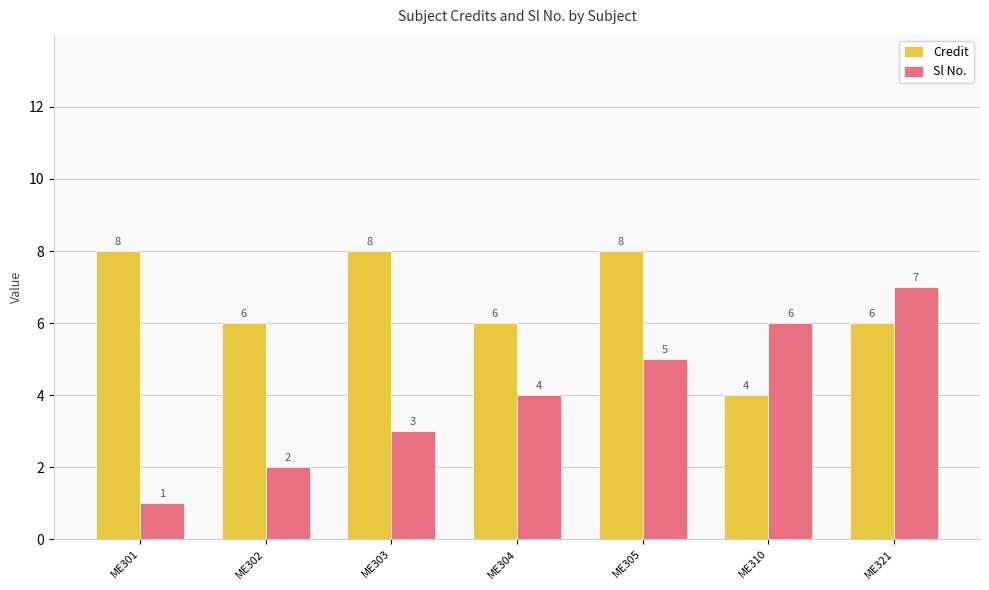

The Credit series shows 8 at ME301. True or false?

True